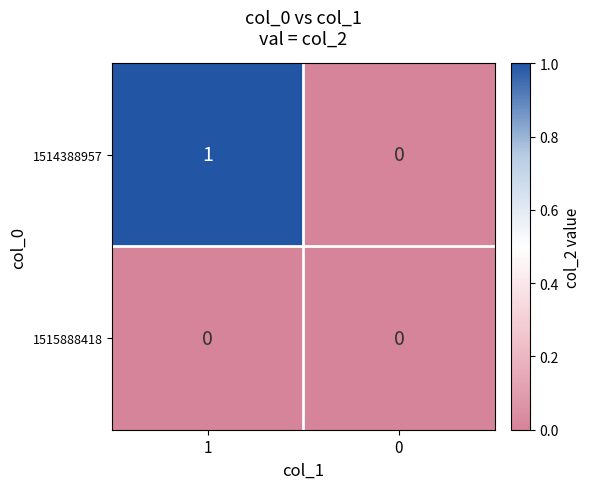

How many series are shown in this chart?

2